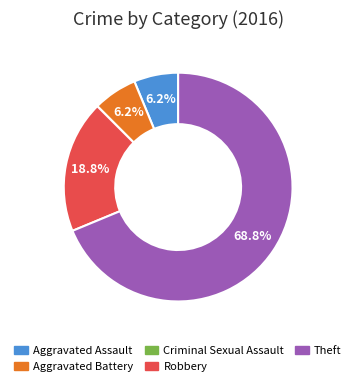

Between Theft and Robbery, which is larger?

Theft